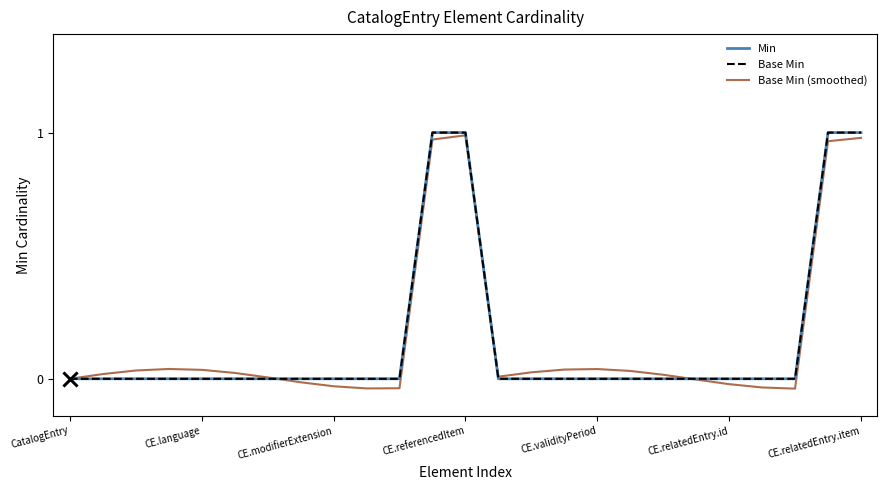

At which label is Base Min (smoothed) closest to 0?

CatalogEntry